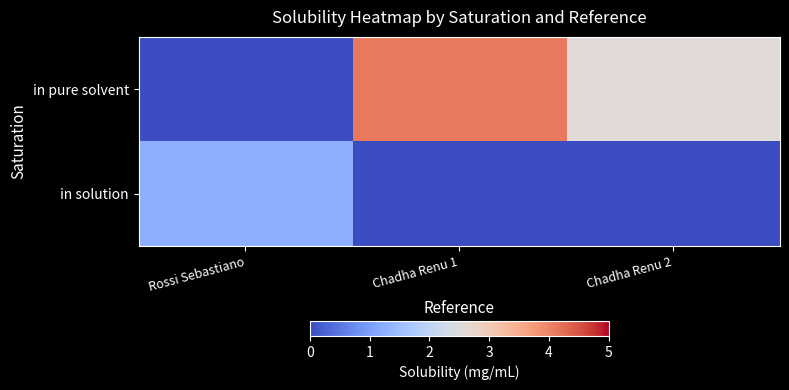

Which series has the widest spread of values?

in pure solvent